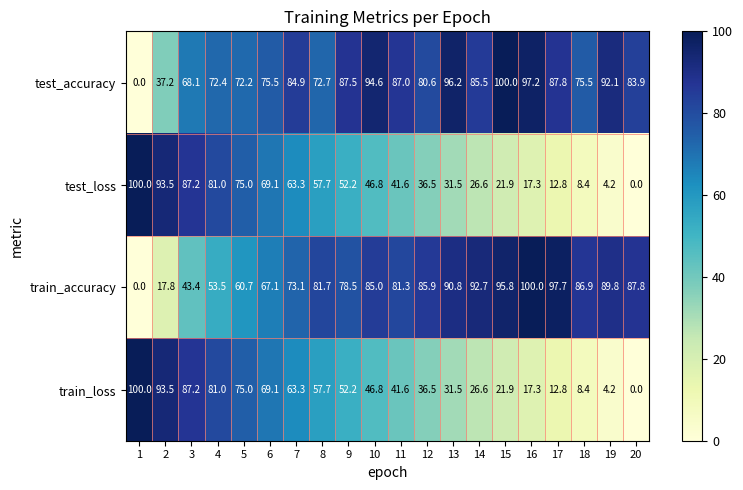

The test_loss series shows 26.6 at 14. True or false?

True